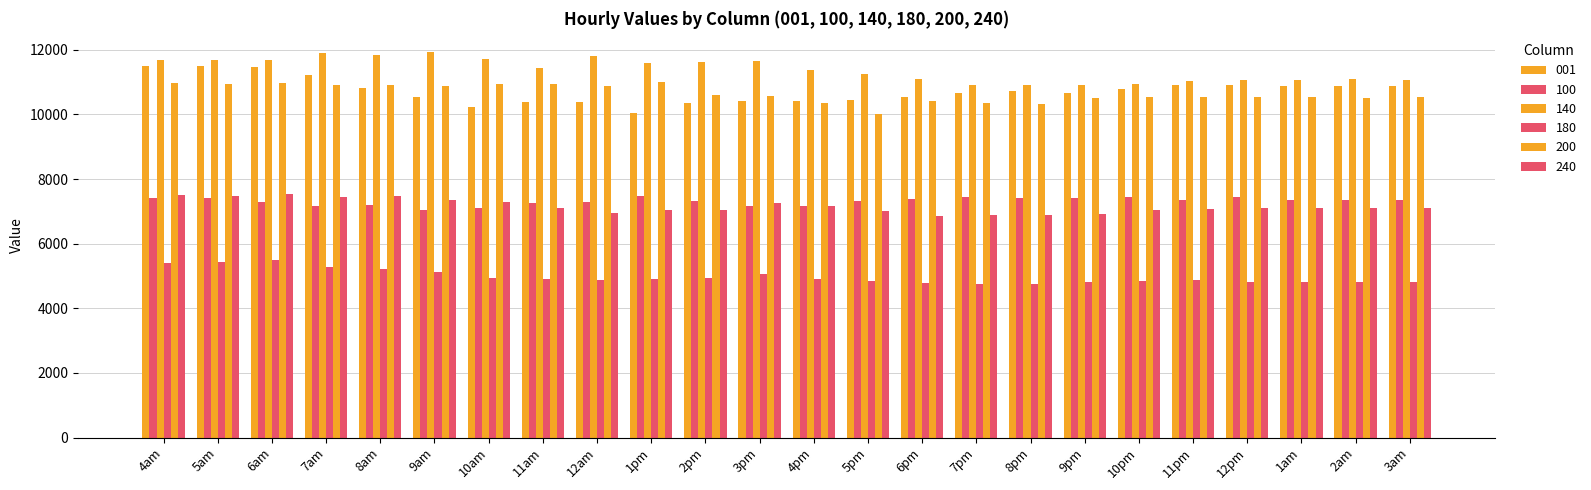

How many groups of bars are there?

24